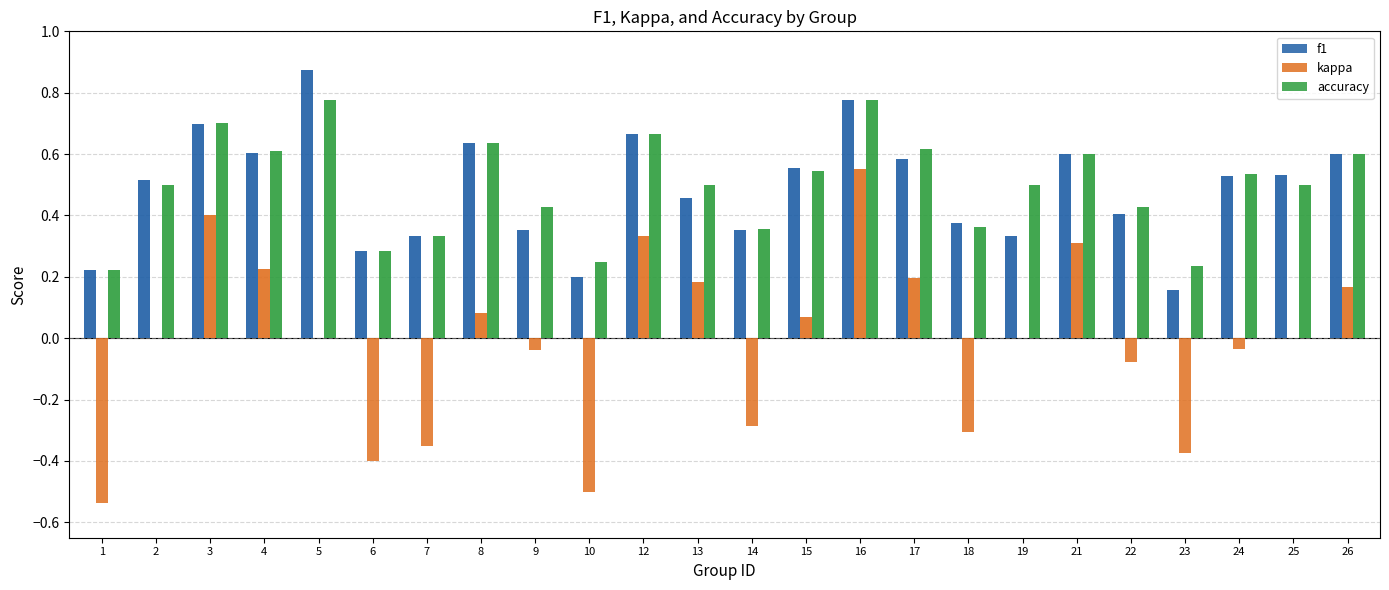

What is the difference between the second highest and second lowest values in the f1 series?

0.6